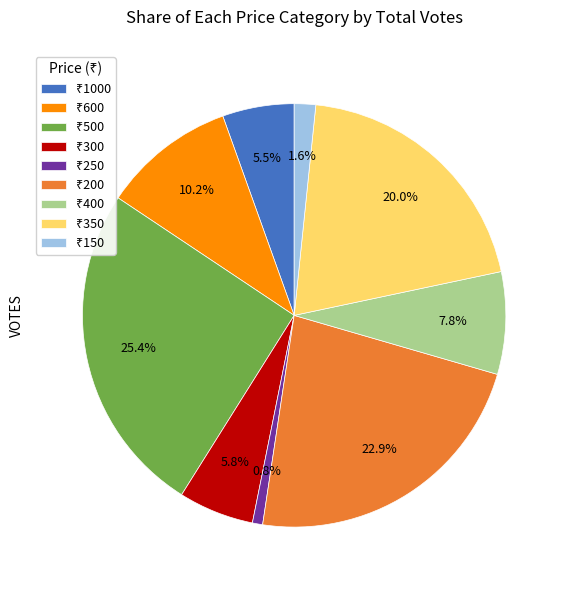

Is there a majority slice in this chart?

No